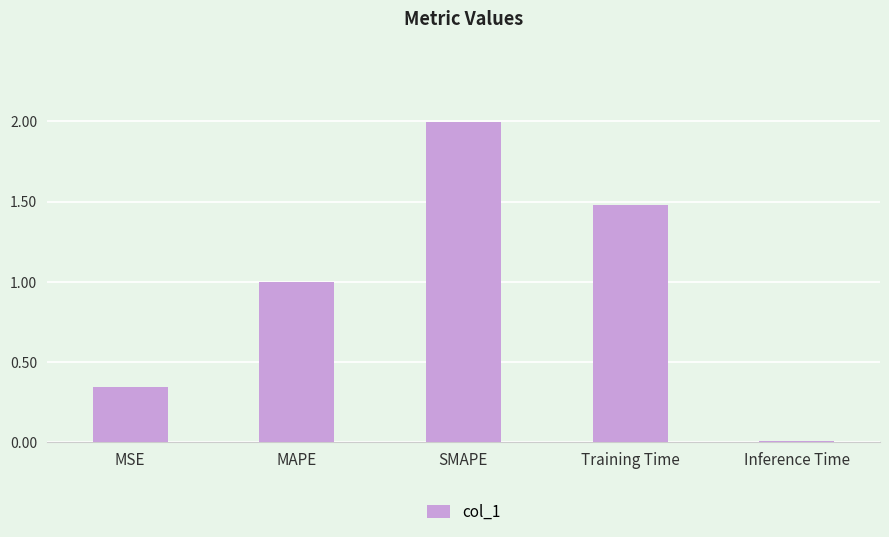

What is the difference between the maximum and minimum values?

2.0